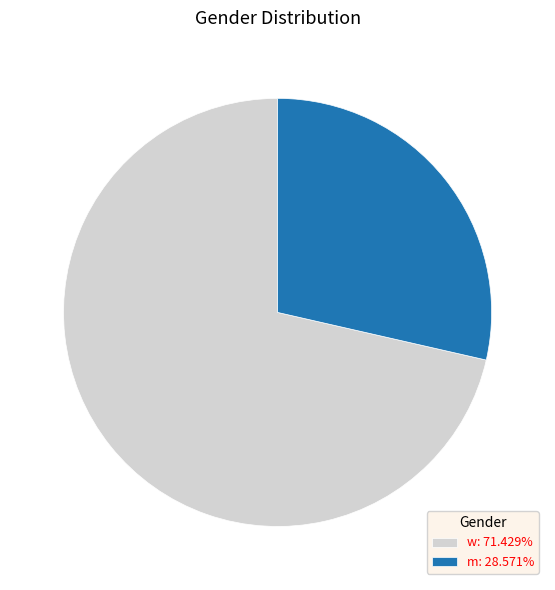

What is the ratio of the value at m: 28.571% to the value at w: 71.429%?

0.4